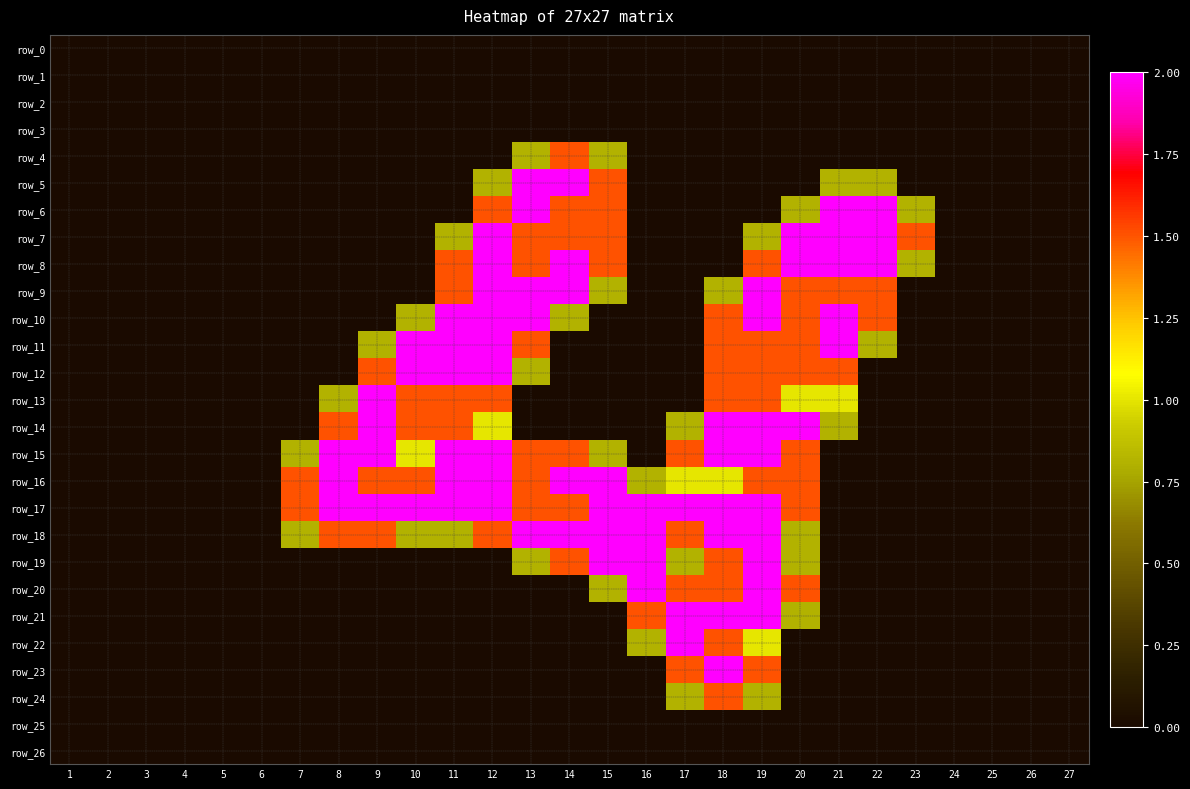

Which series has the largest total across all categories?

row_17